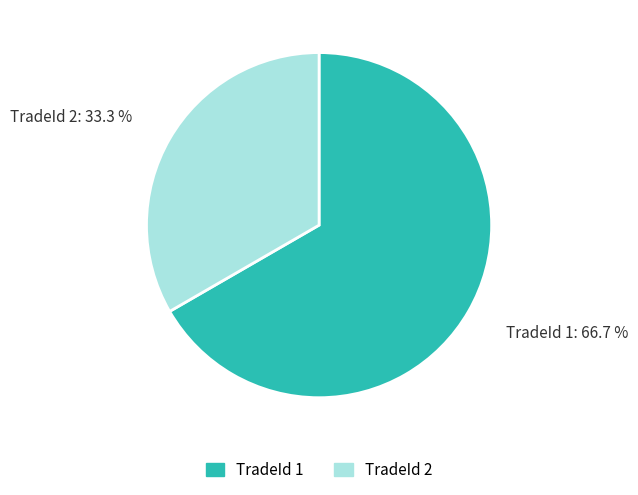

How many segments does this pie chart have?

2